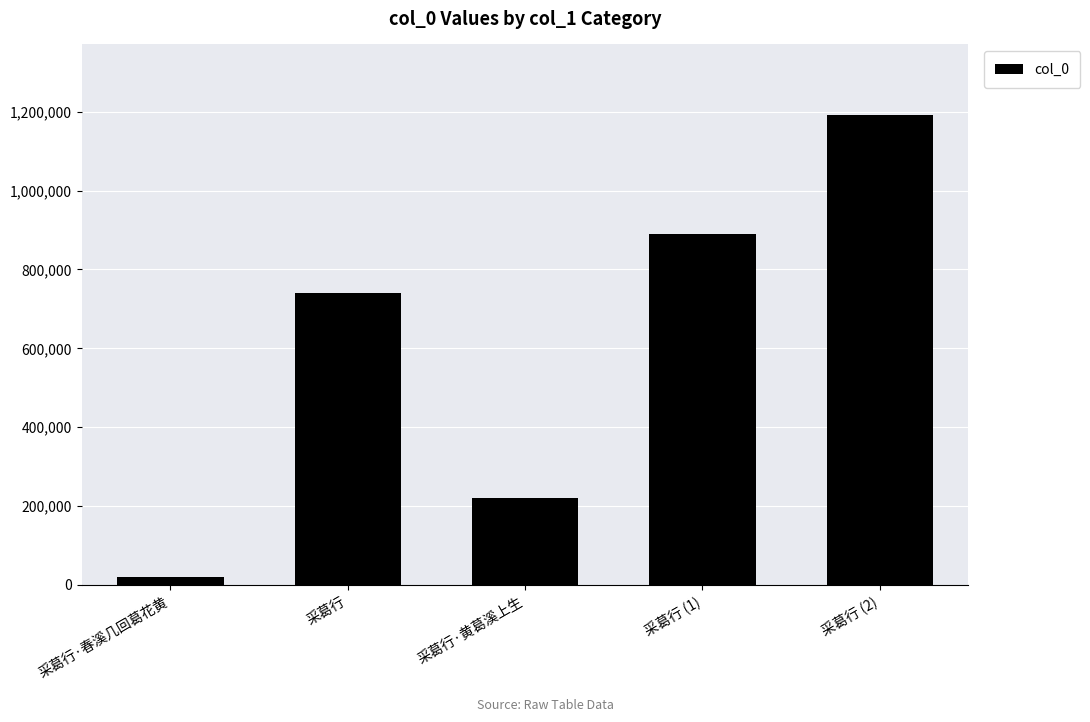

Reading left to right, transcribe all the data shown in this chart.

采葛行·春溪几回葛花黄=20924	采葛行=739380	采葛行·黄葛溪上生=220349	采葛行 (1)=889948	采葛行 (2)=1191776